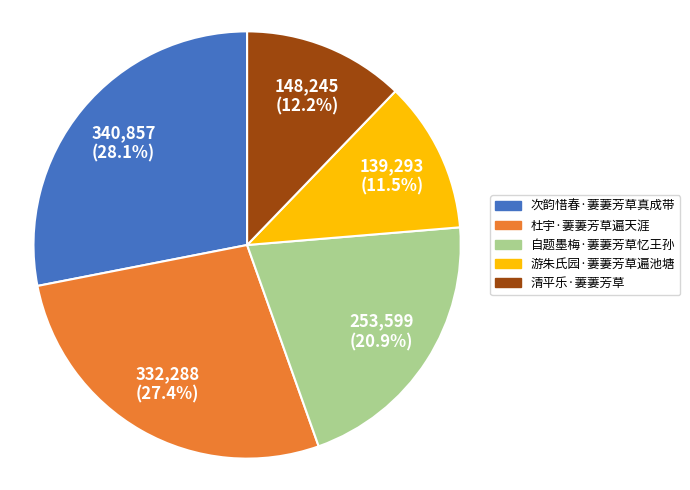

To the nearest percent, what percentage of the pie is 次韵惜春·萋萋芳草真成带?

28%